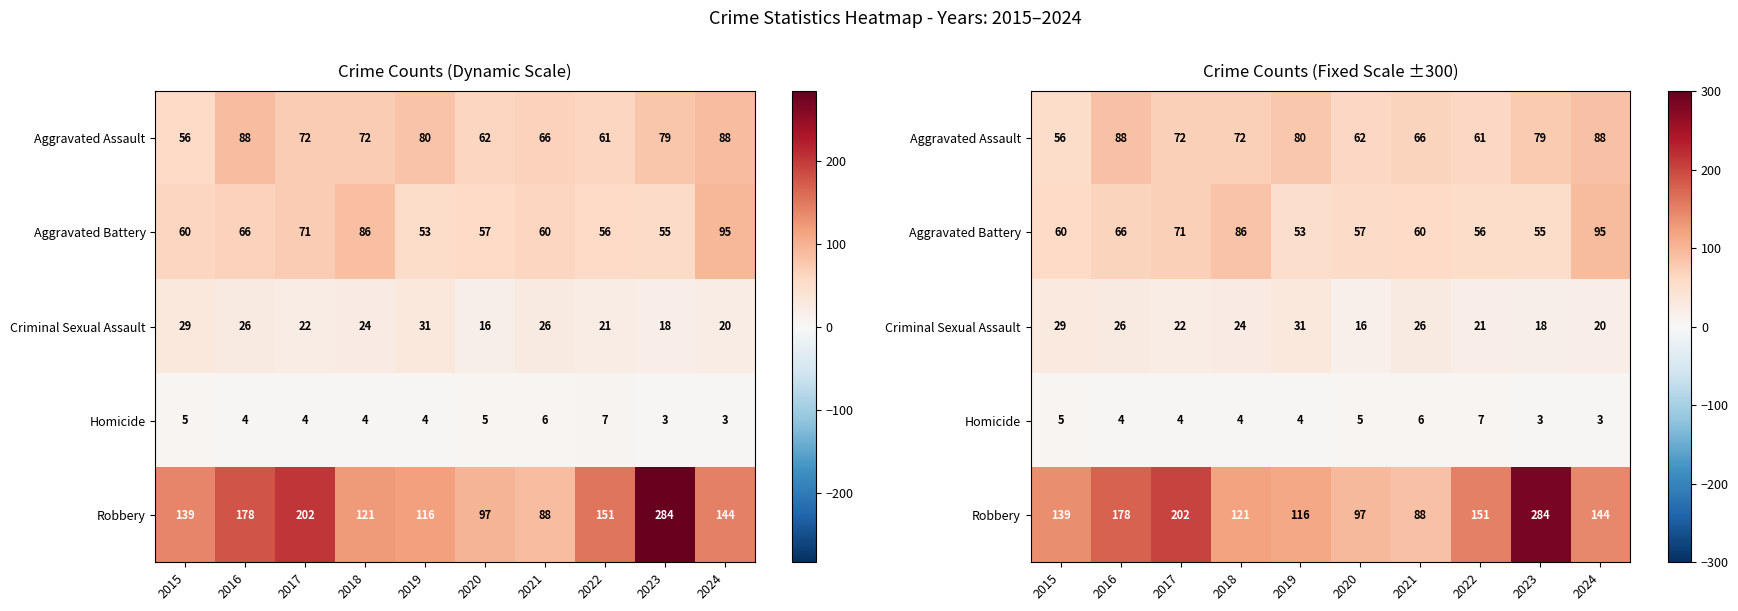

Which series has the largest range (max minus min)?

Robbery